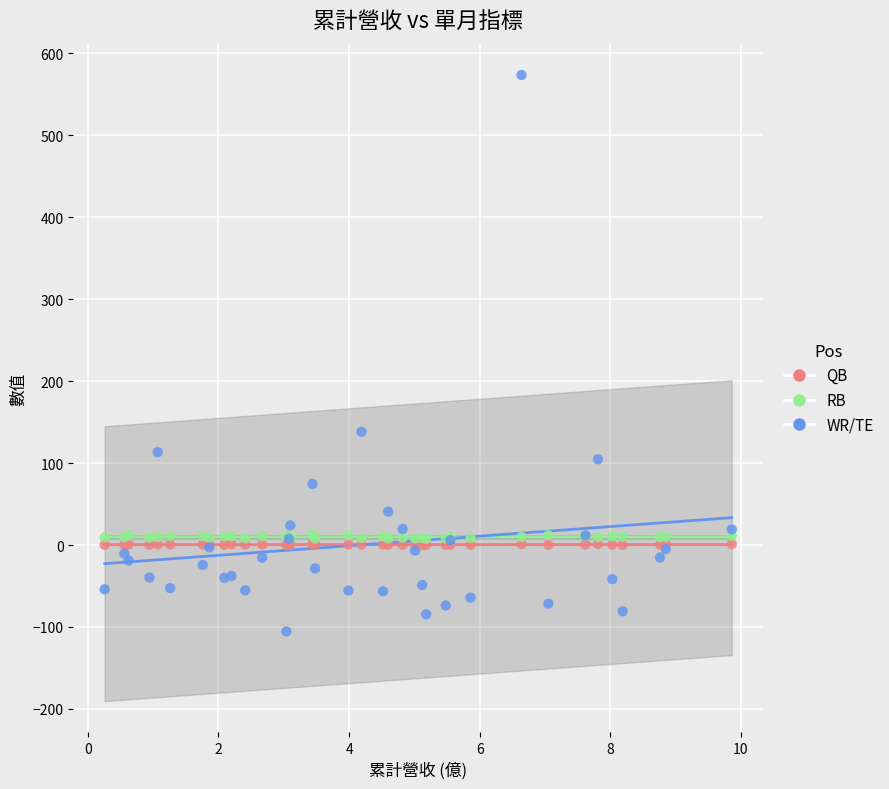

What are all the series names shown in the legend?

QB, RB, WR/TE